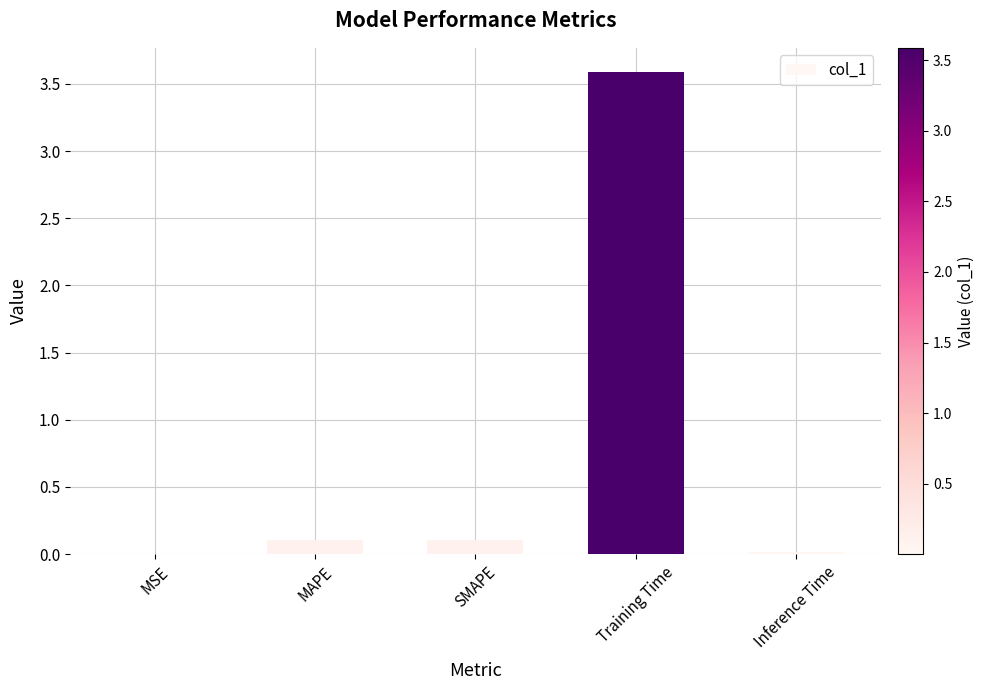

At which category does the chart reach its peak across all series?

Training Time